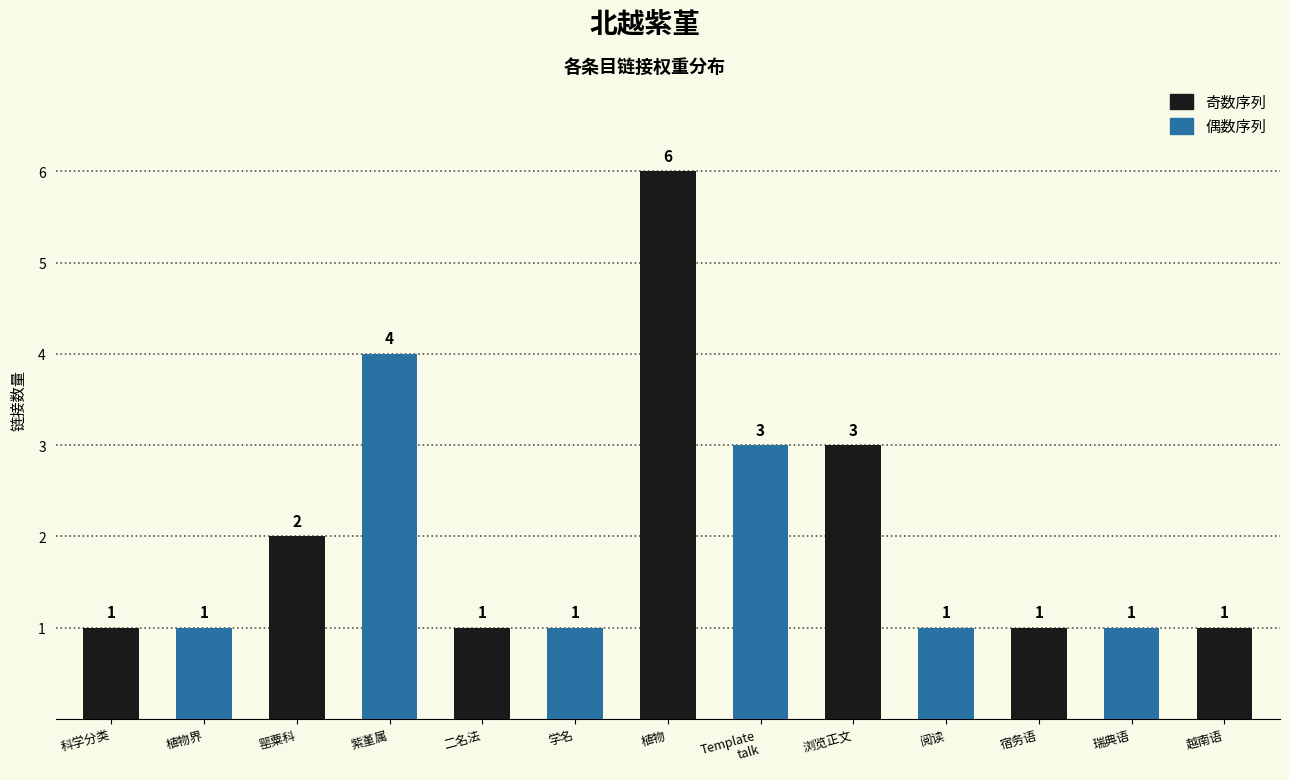

How many series are shown in this chart?

1